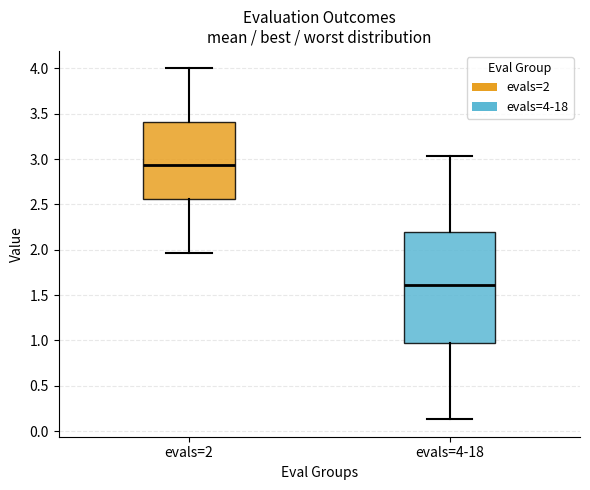

Reading left to right, read every box against the y-axis: the position of its median line, the range the box covers, and the ends of its whiskers. The values are not printed on the chart, so give them approximately, as read against the axis.

evals=2: median 2.95, box 2.55 to 3.40, whiskers 1.95 to 4.00
evals=4-18: median 1.60, box 0.95 to 2.20, whiskers 0.15 to 3.05